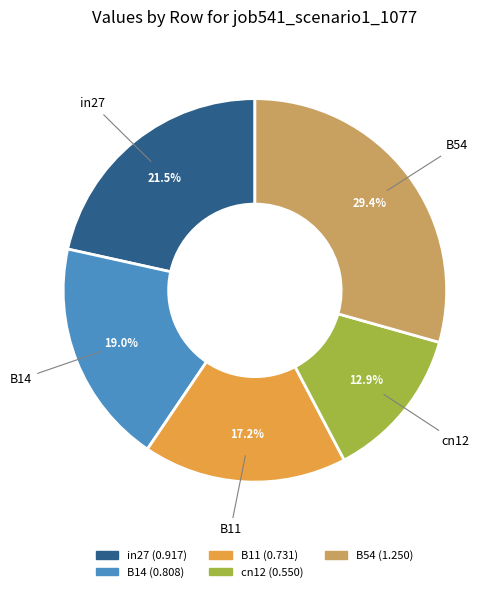

Between B54 and in27, which is larger?

B54